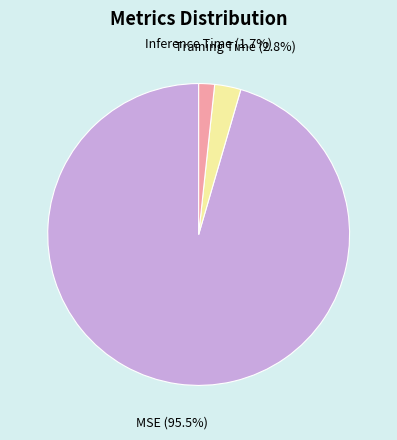

What percentage is the Inference Time slice, to the nearest percent?

2%